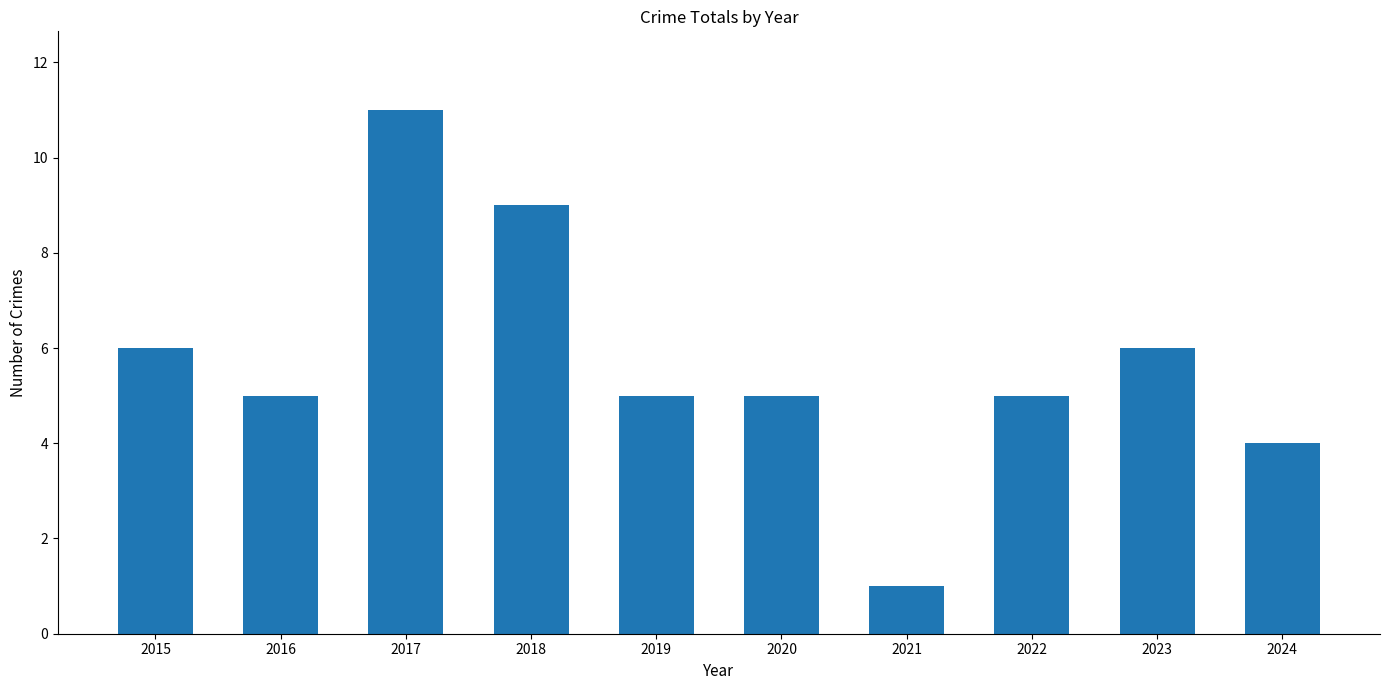

Is it true that the value at 2015 is 2?

False